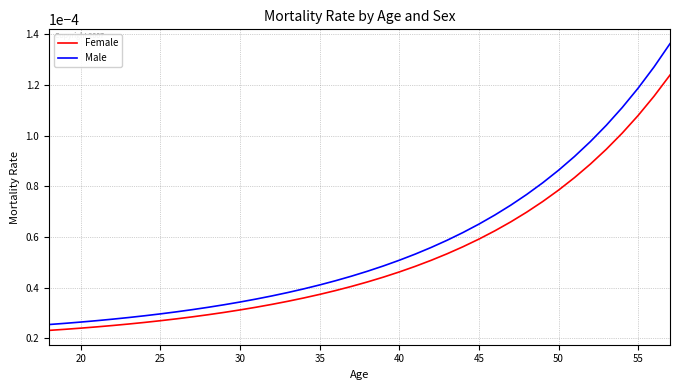

Rank the series by their average value, from highest to lowest.

Male, Female